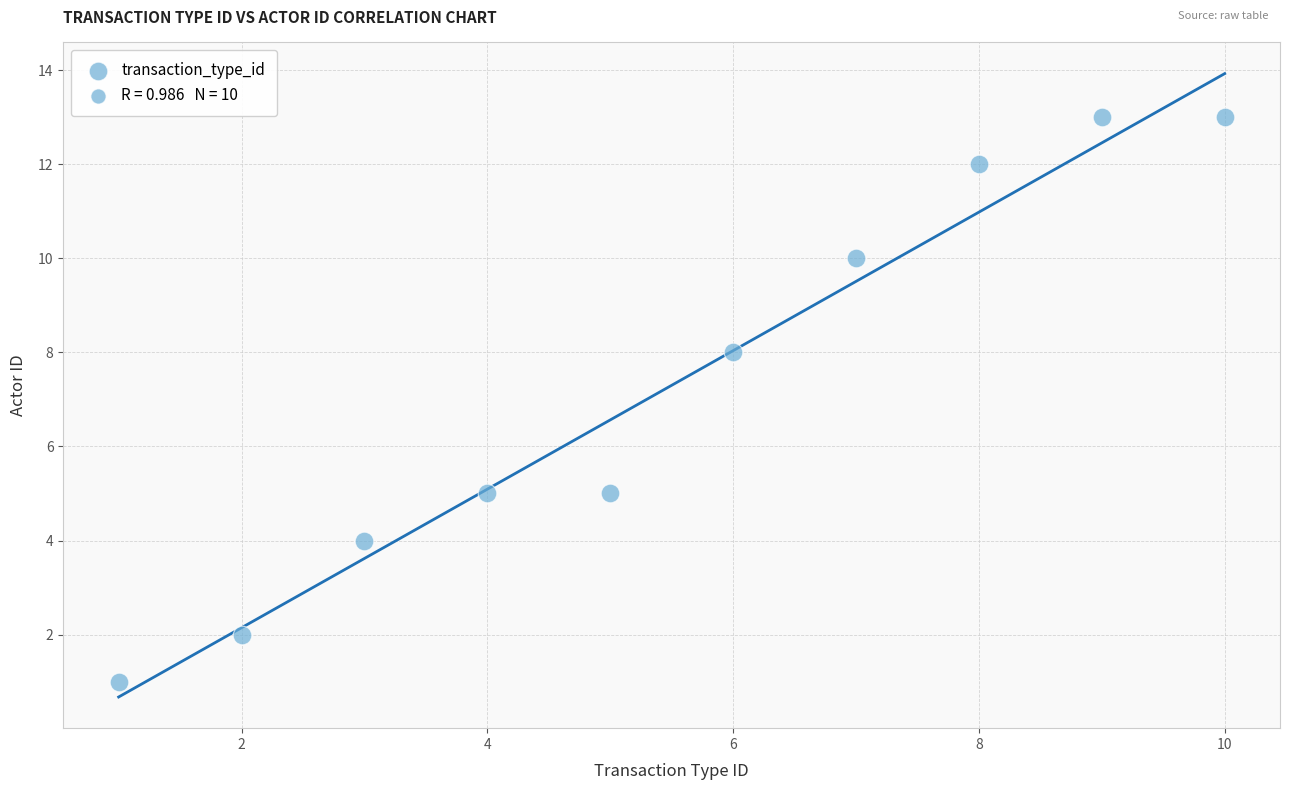

What Y value in the scatter plot is closest to 7?

8